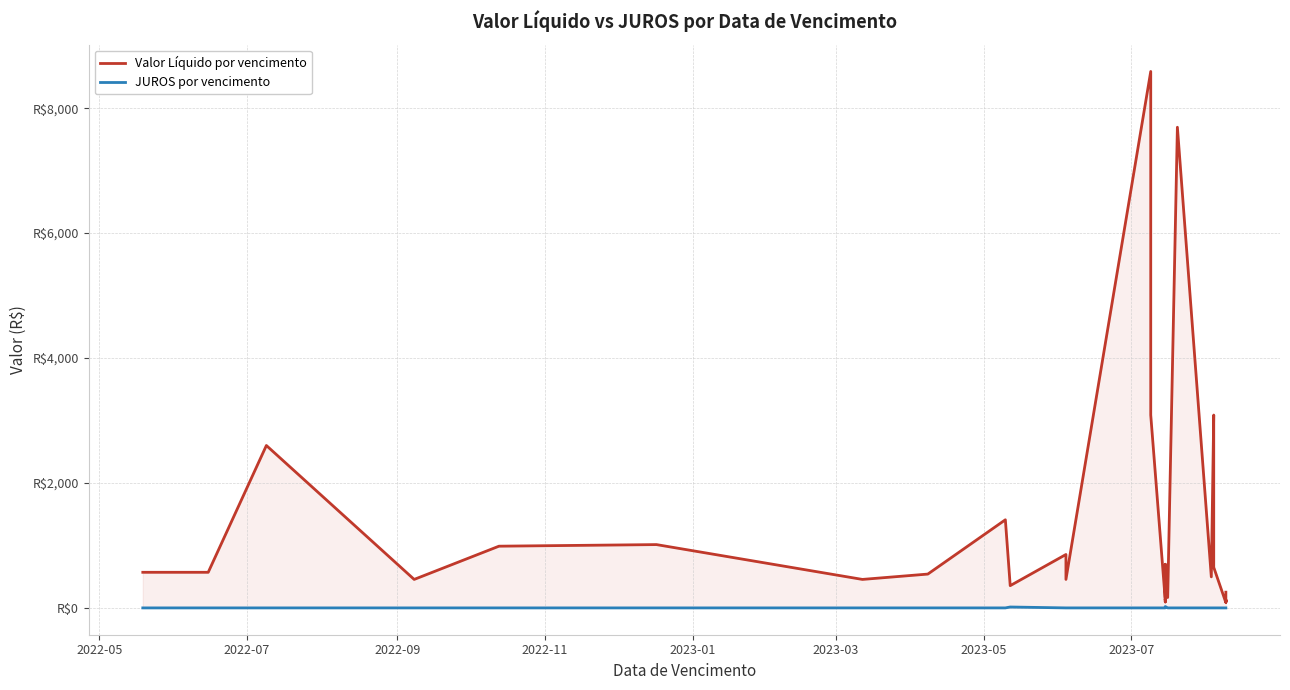

Which category has the lowest value across all series?

2022-05